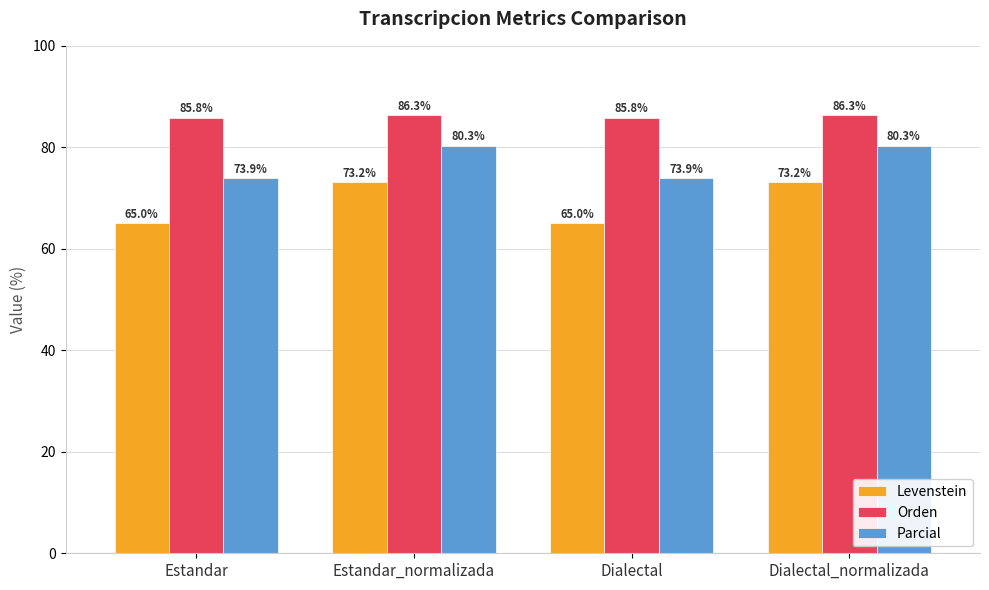

What position from the right is Estandar_normalizada?

3